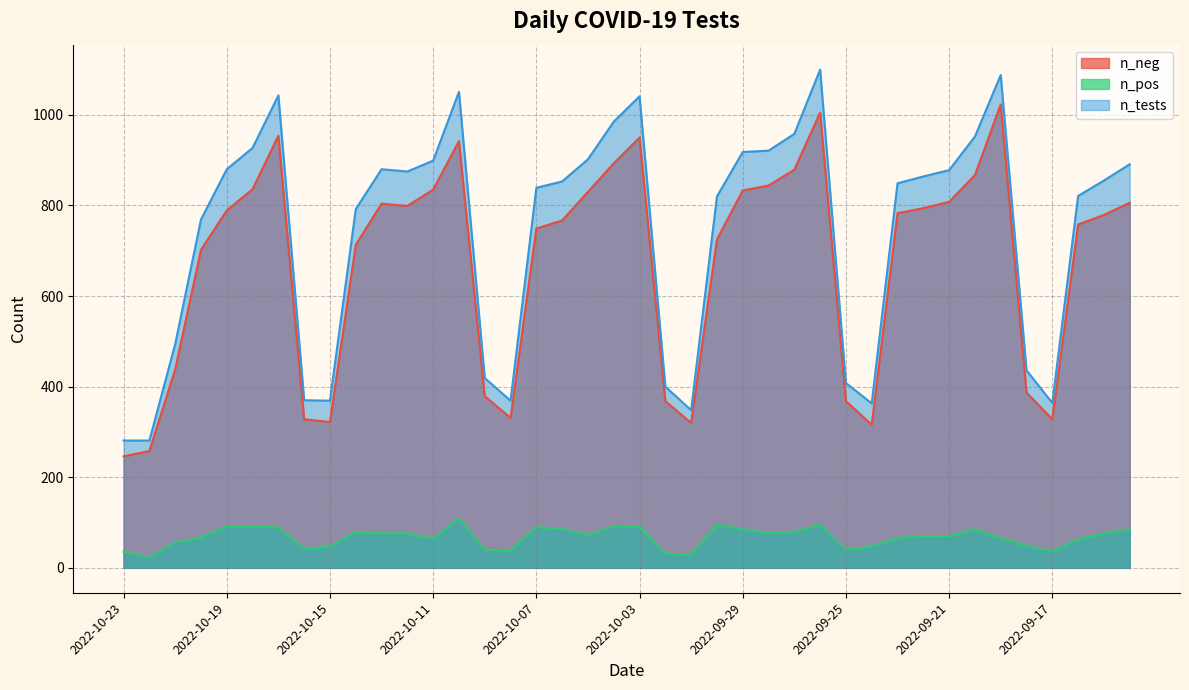

The n_pos series shows 37 at 2022-10-14. True or false?

False